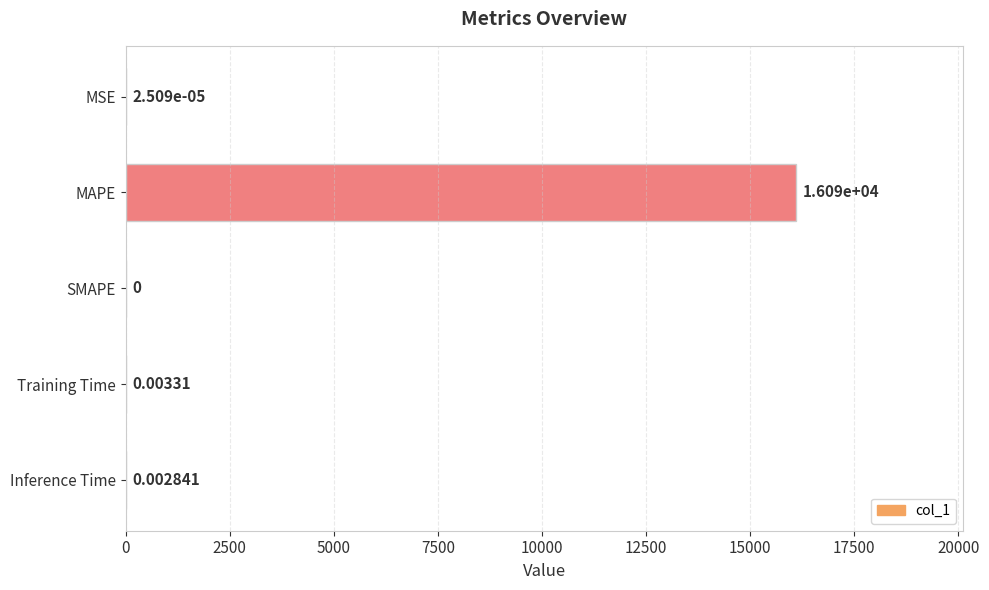

Which label corresponds to the largest value in the chart?

MAPE